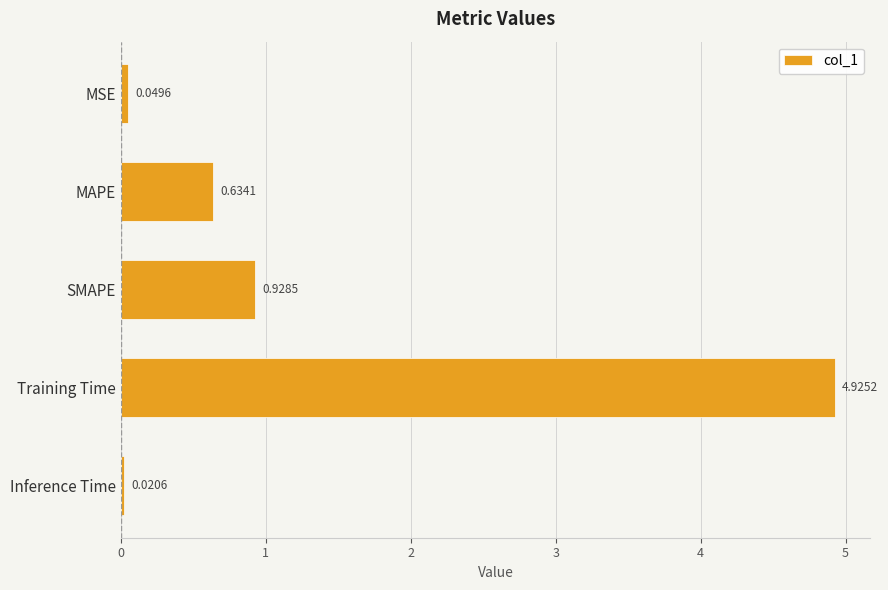

At which category does the chart reach its minimum across all series?

Inference Time